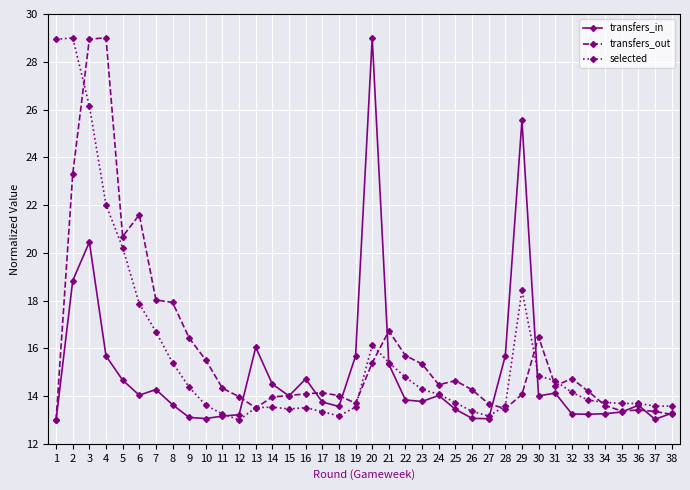

True or false: transfers_in has more than 2 points higher than both neighbors.

True